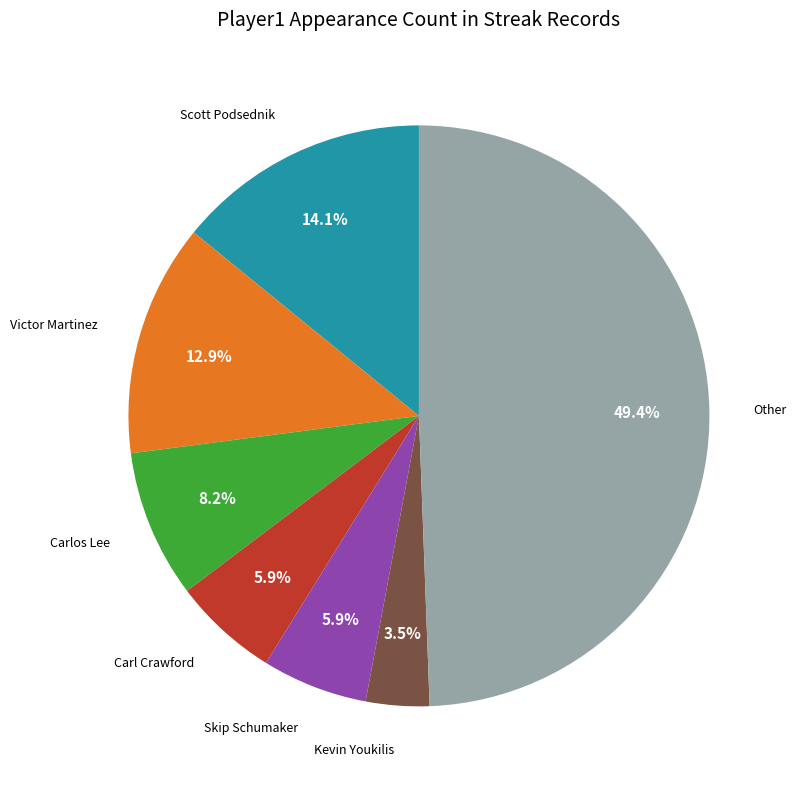

What is the largest slice in the pie chart?

Other